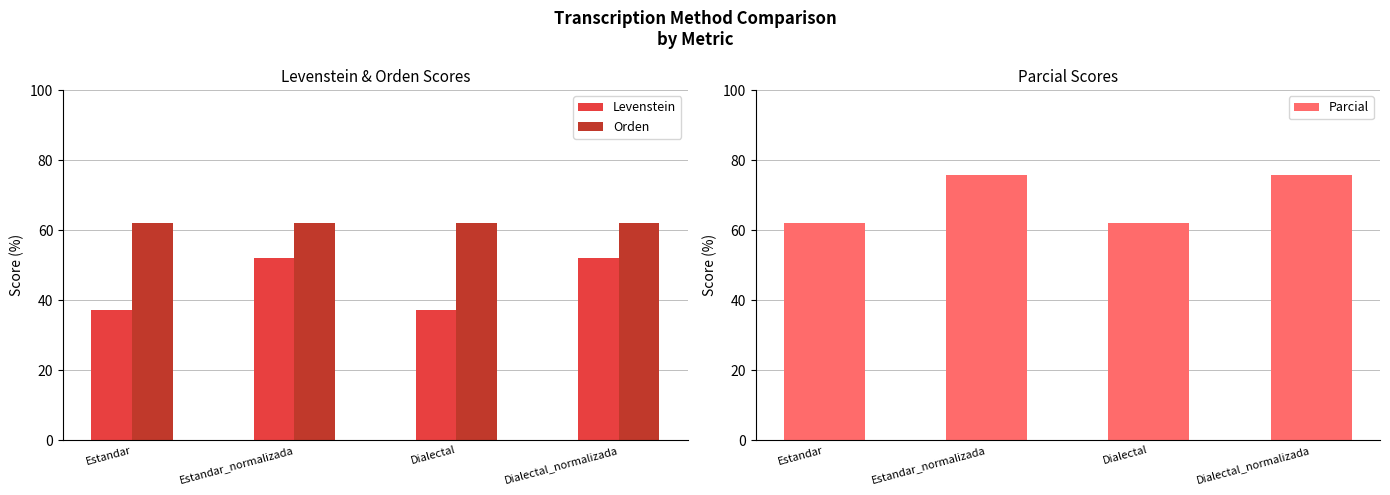

What are all the series names shown in the legend?

Levenstein, Orden, Parcial